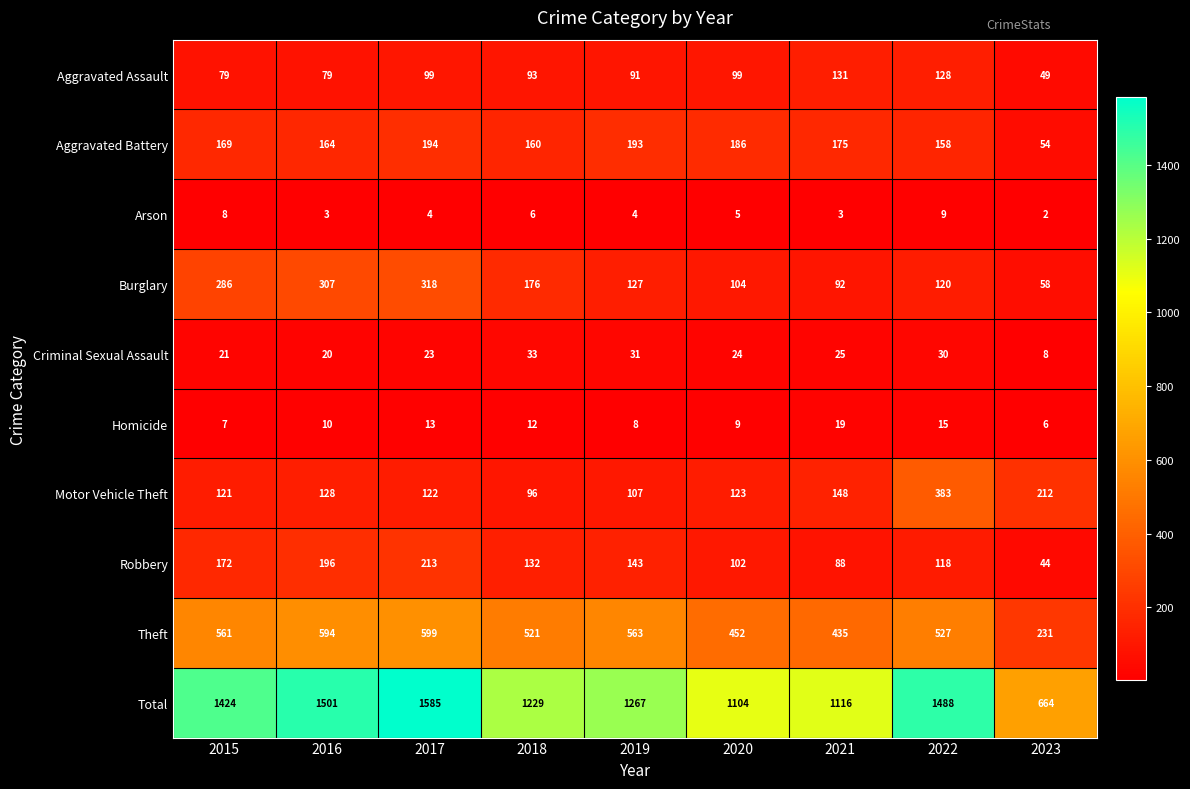

Between 2015 and 2017, which series saw the biggest shift?

Total